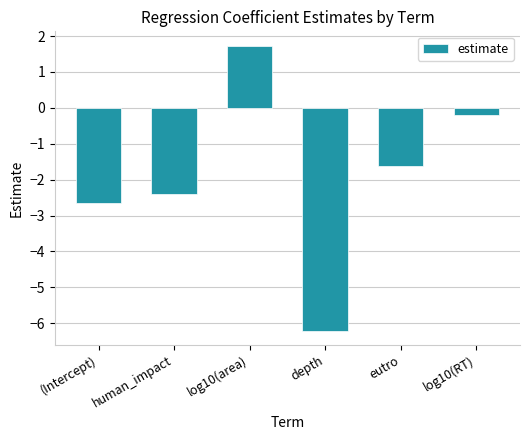

What is the value of the 3rd bar from the left?

1.7